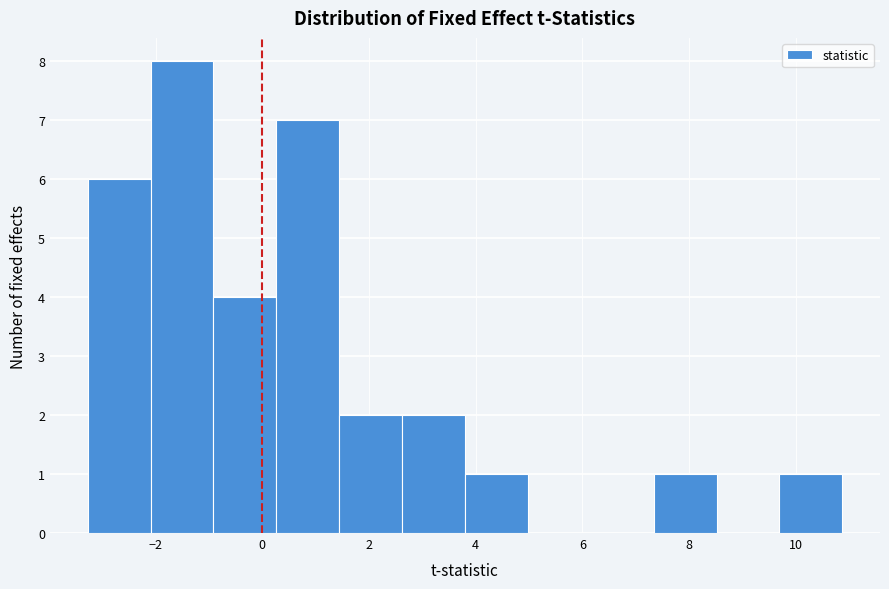

Reading left to right, transcribe this chart: for each bar, give the range it covers on the x-axis and its height. Neither the bar edges nor the heights are printed on the chart, so give them approximately, as read against the axes.

-3.2 to -2.0: 6
-2.0 to -1.0: 8
-1.0 to 0.2: 4
0.2 to 1.4: 7
1.4 to 2.6: 2
2.6 to 3.8: 2
3.8 to 5.0: 1
5.0 to 6.2: 0
6.2 to 7.4: 0
7.4 to 8.6: 1
8.6 to 9.6: 0
9.6 to 10.8: 1